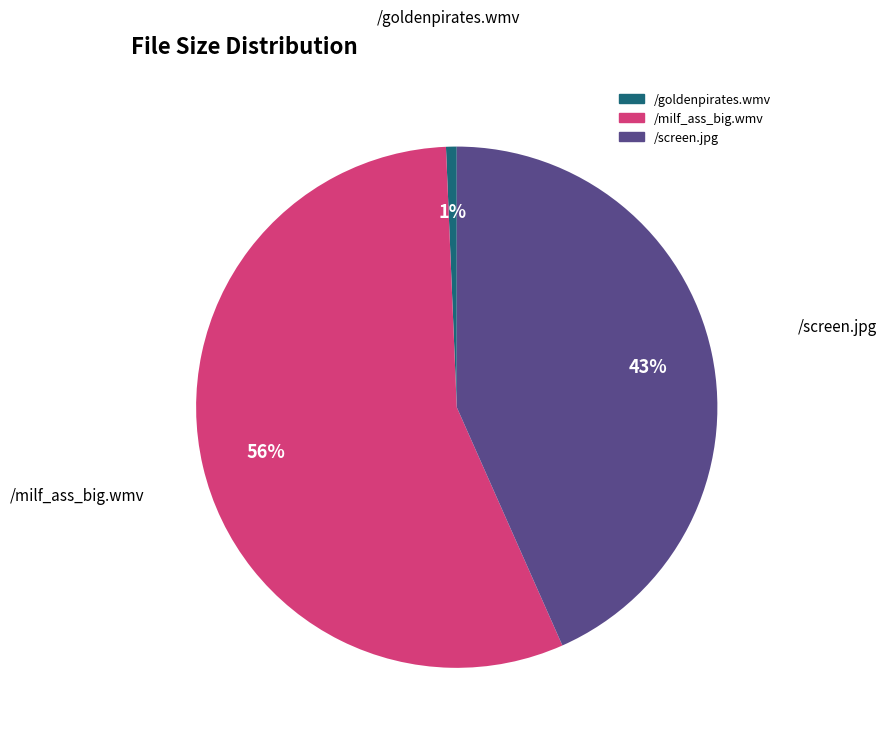

Which slice is the smallest?

/goldenpirates.wmv